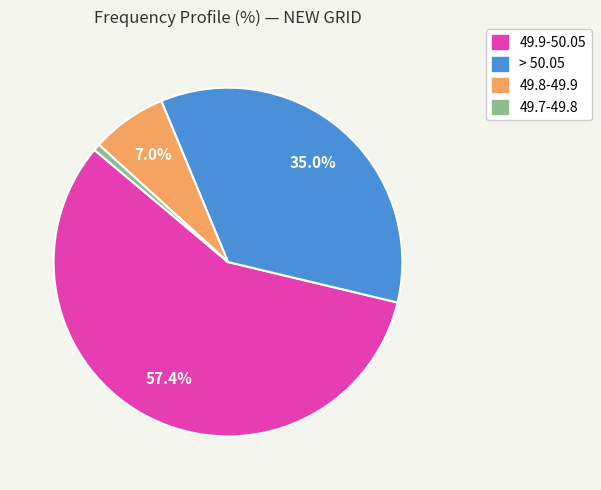

Is there a majority slice in this chart?

Yes